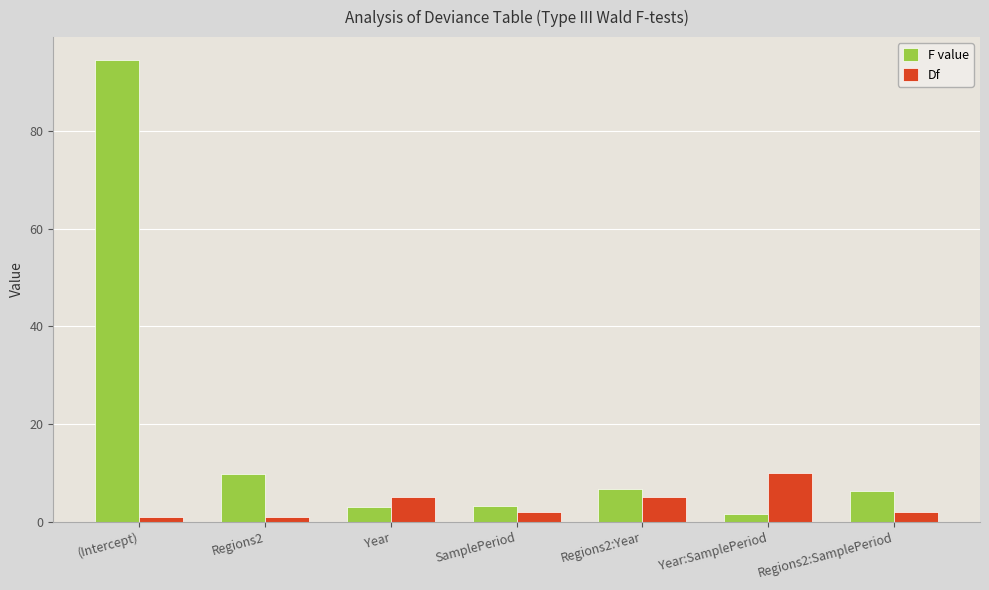

What is the maximum value shown in the chart?

94.5